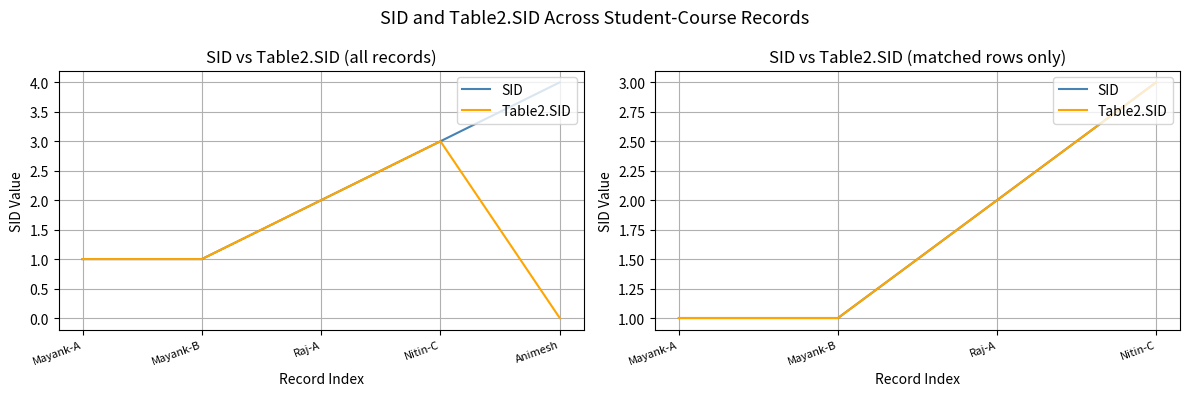

Between Mayank-B and Mayank-A, which is larger?

Mayank-B